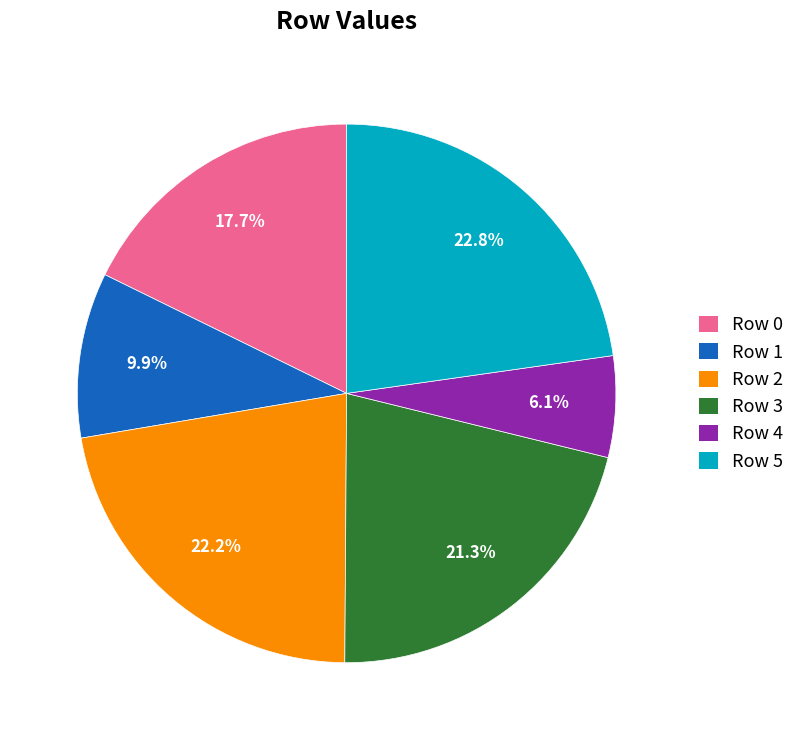

What portion of the pie excludes Row 4?

93.9%